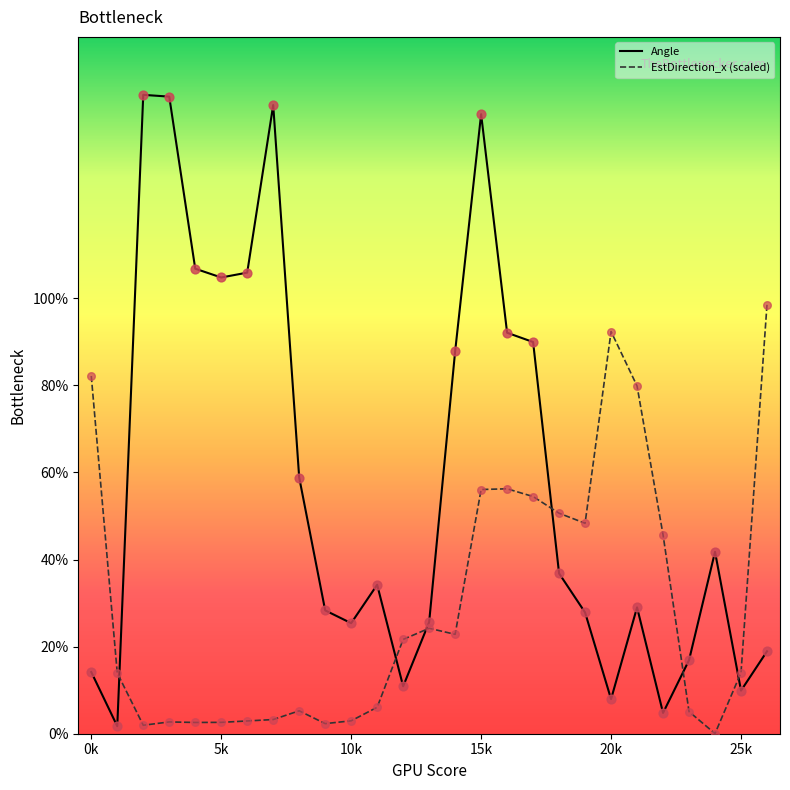

At how many categories does at least one series exceed 43?

18